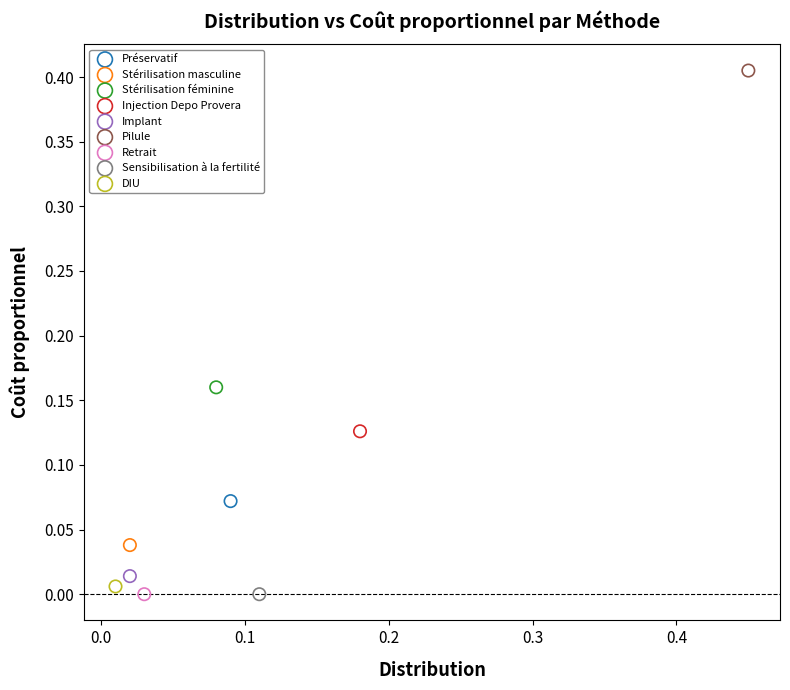

Which series contains the highest Y value?

Pilule